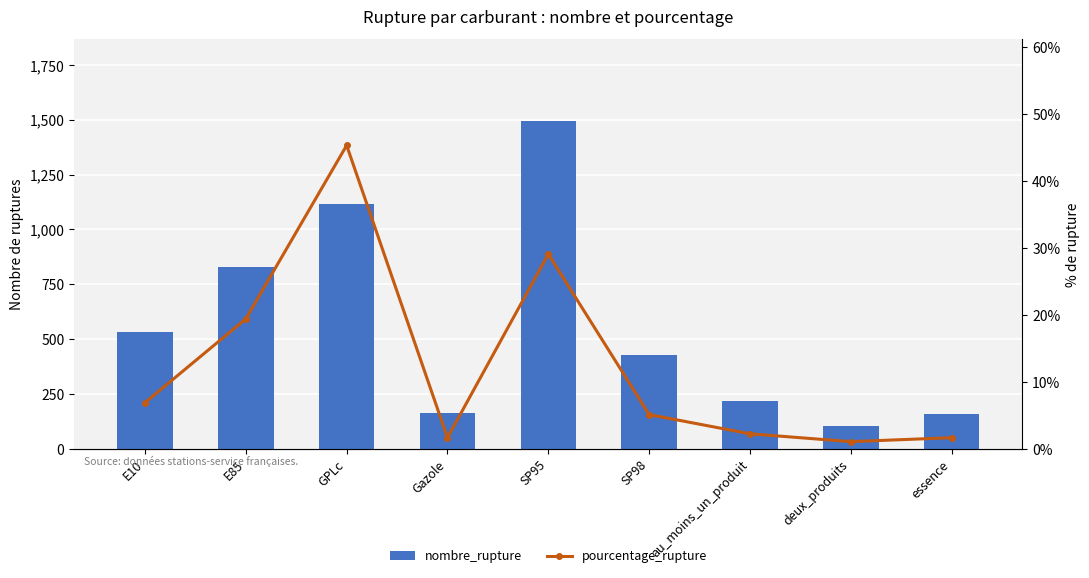

At how many categories does at least one series exceed 312?

5